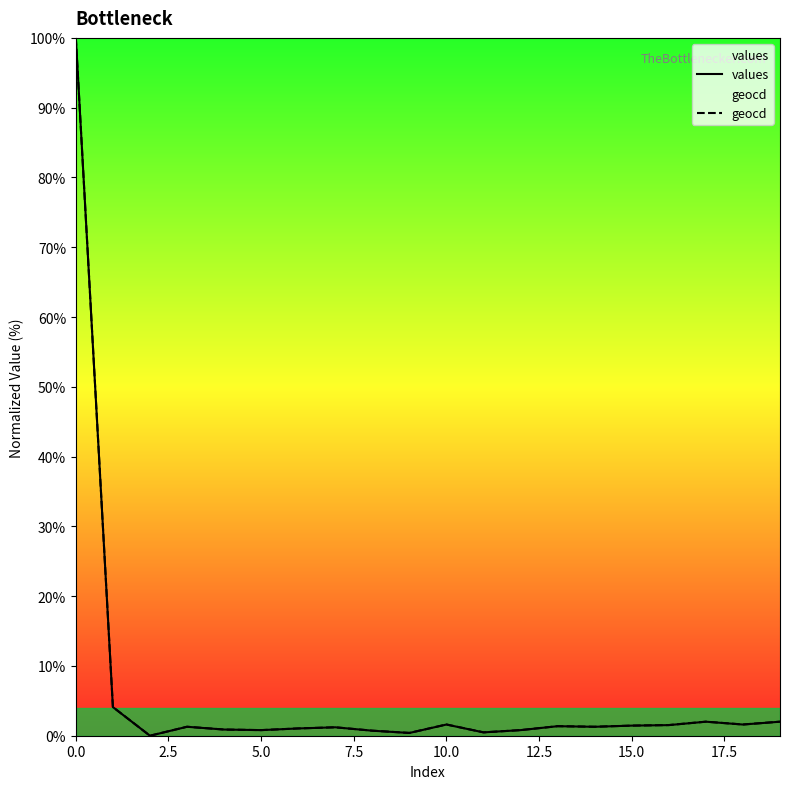

List the series in order of their overall mean, highest first.

geocd, values